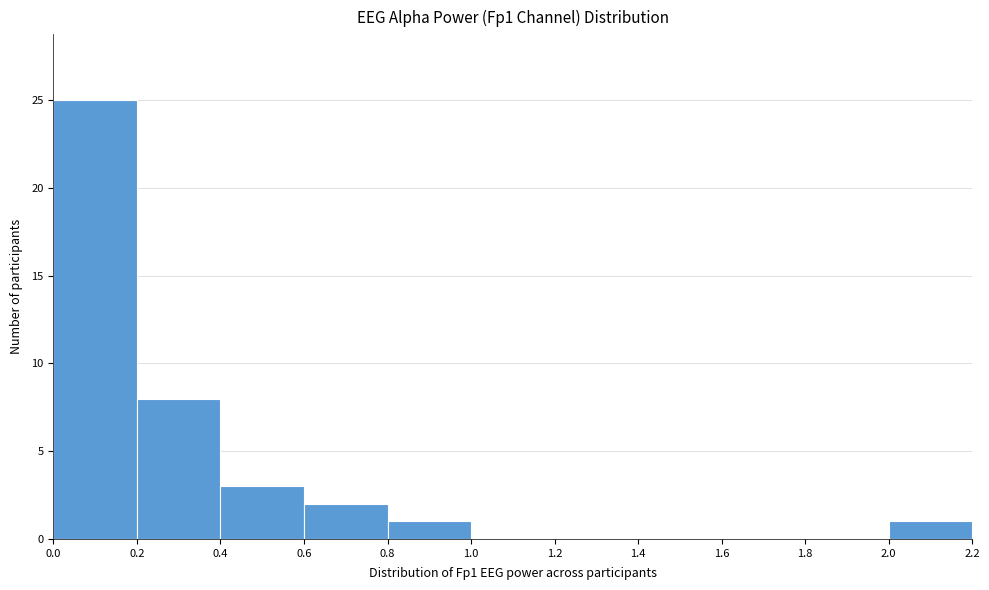

Over which range of the x-axis is the bar tallest?

0.0 to 0.2